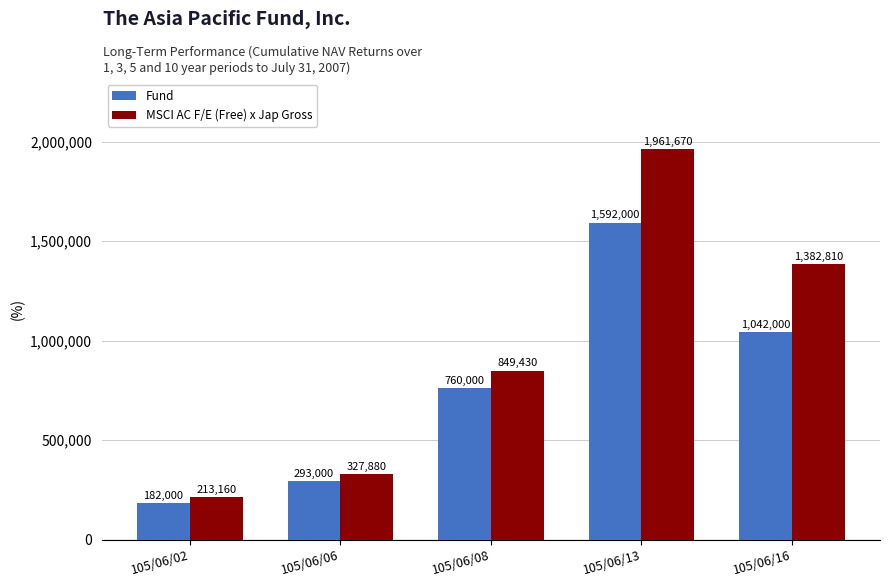

Where is MSCI AC F/E (Free) x Jap Gross nearest to the value 1087415?

105/06/08